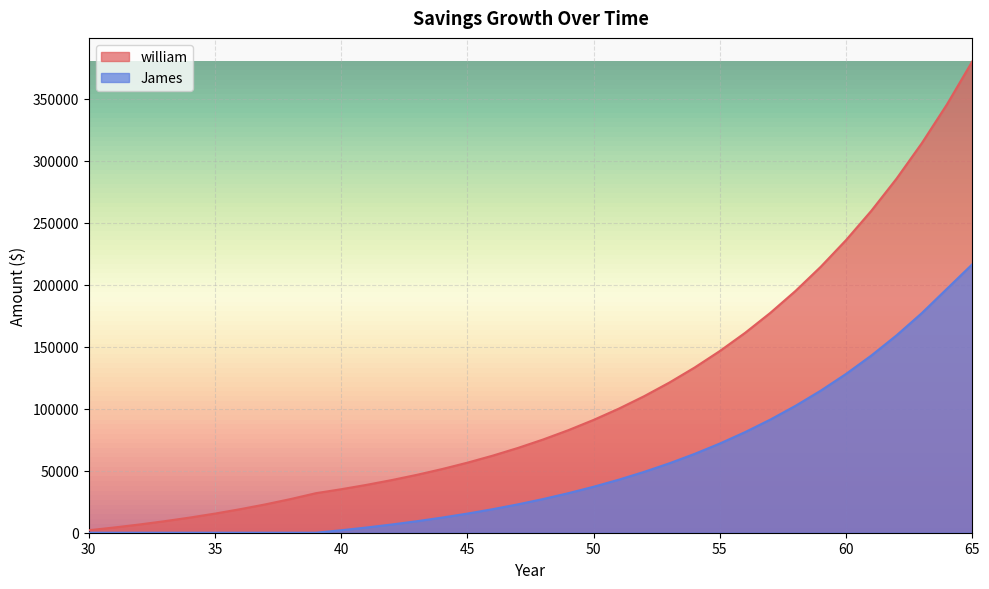

True or false: william and James cross at least once.

False